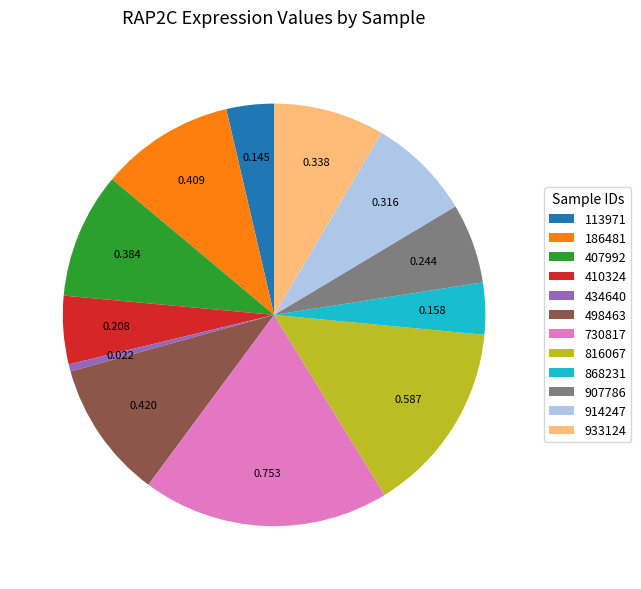

Is the sum of 498463 and 914247 greater than half?

No